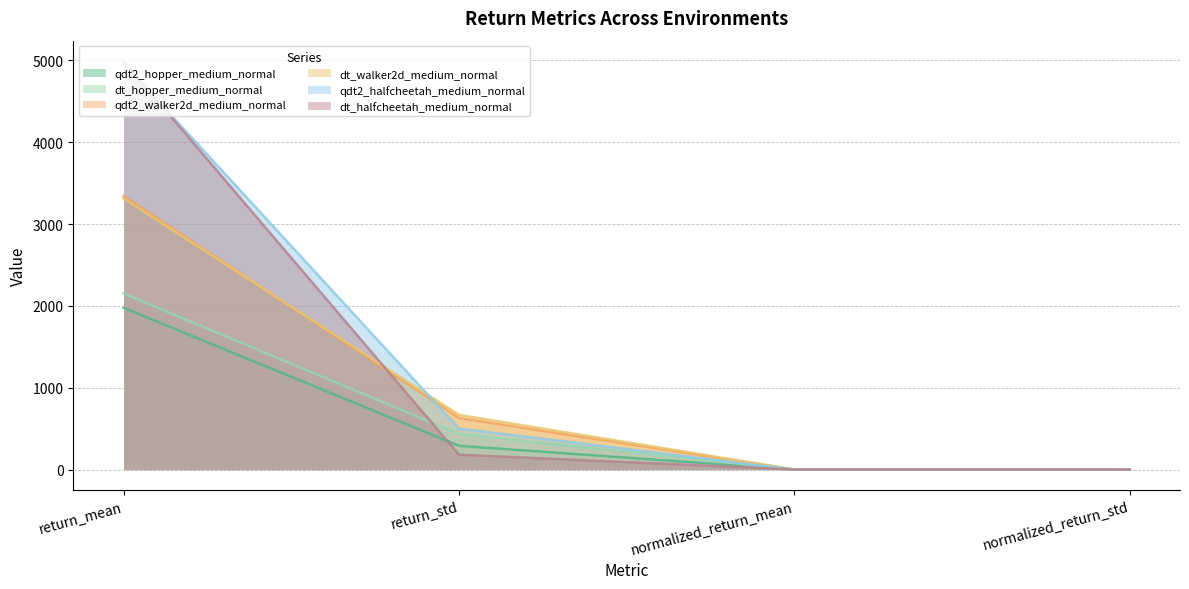

At which label is dt_hopper_medium_normal closest to 1075?

return_std